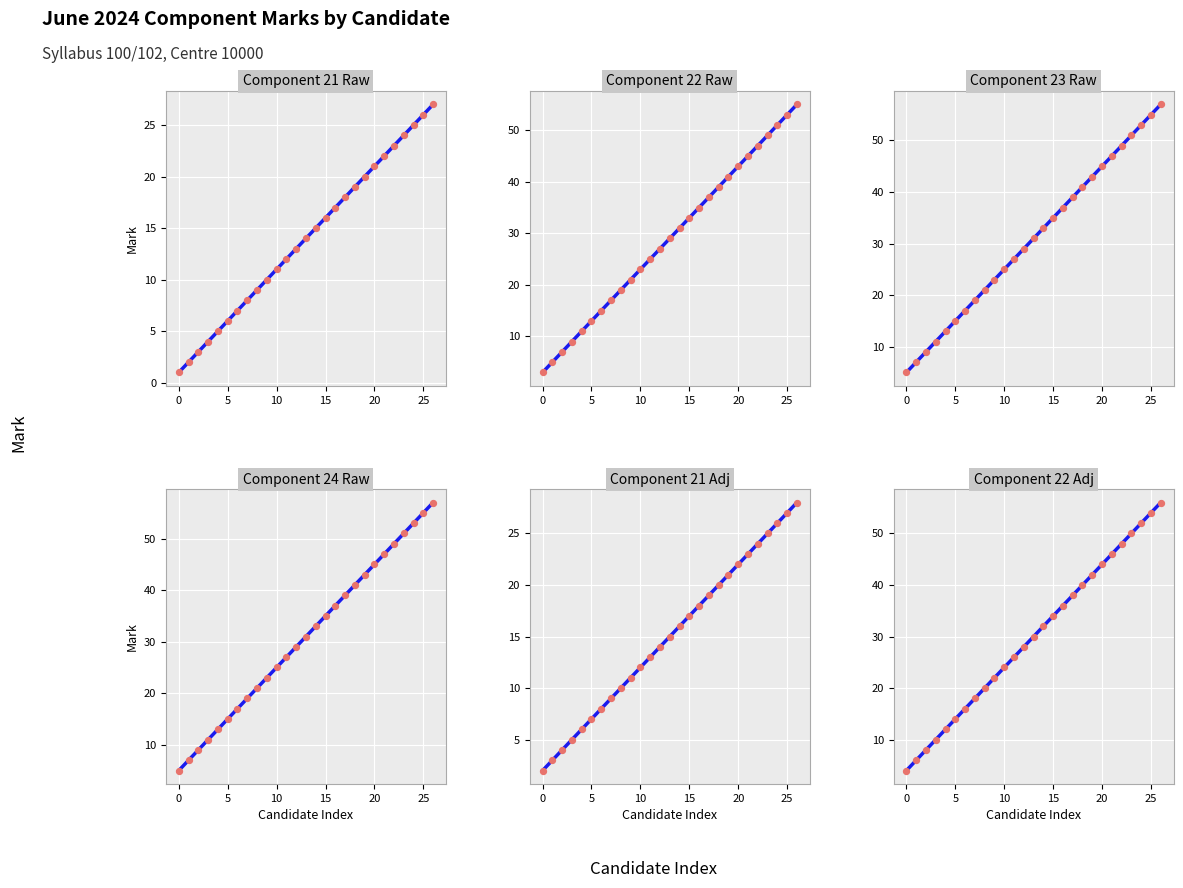

Which series has the largest total across all categories?

Component 23 Raw